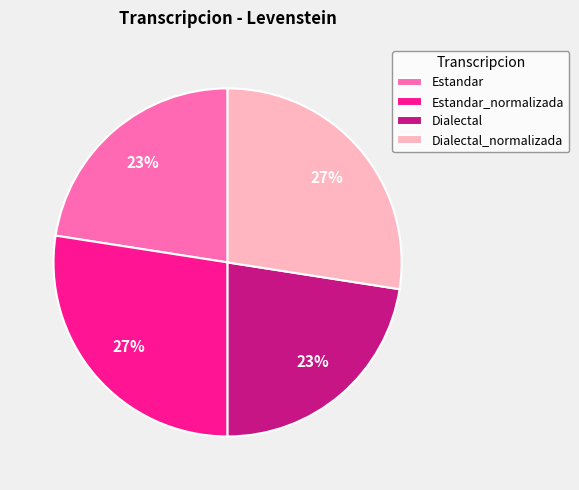

Is it true that Dialectal_normalizada is 18% of the pie?

False